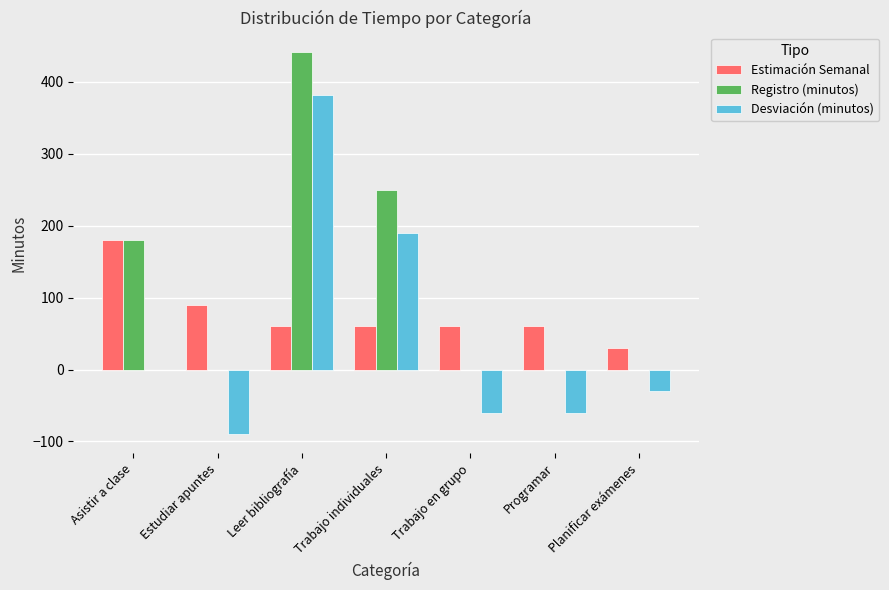

How many data points in Desviación (minutos) are above -30?

3